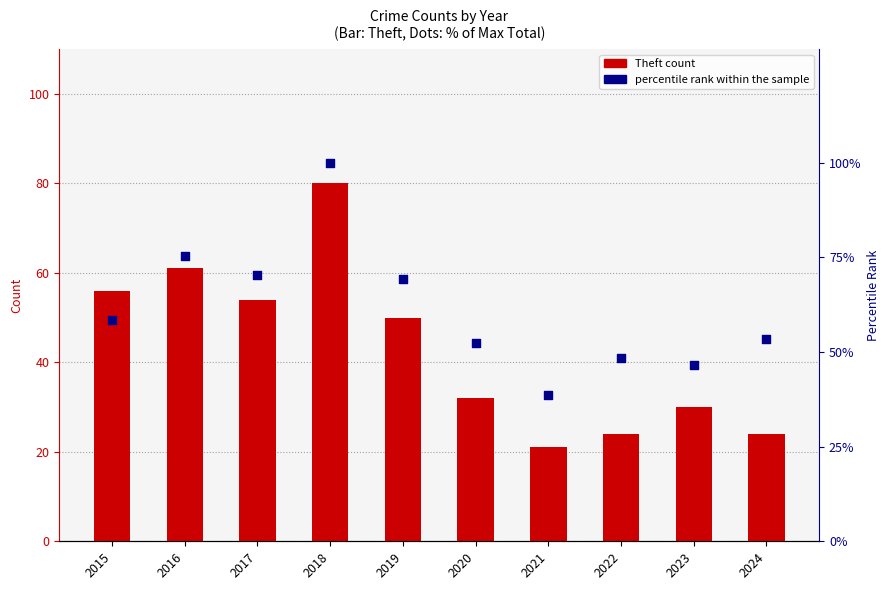

At which category is the sum across all series the highest?

2018